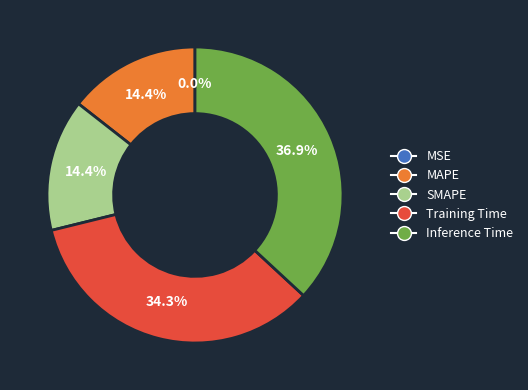

Is there a majority slice in this chart?

No